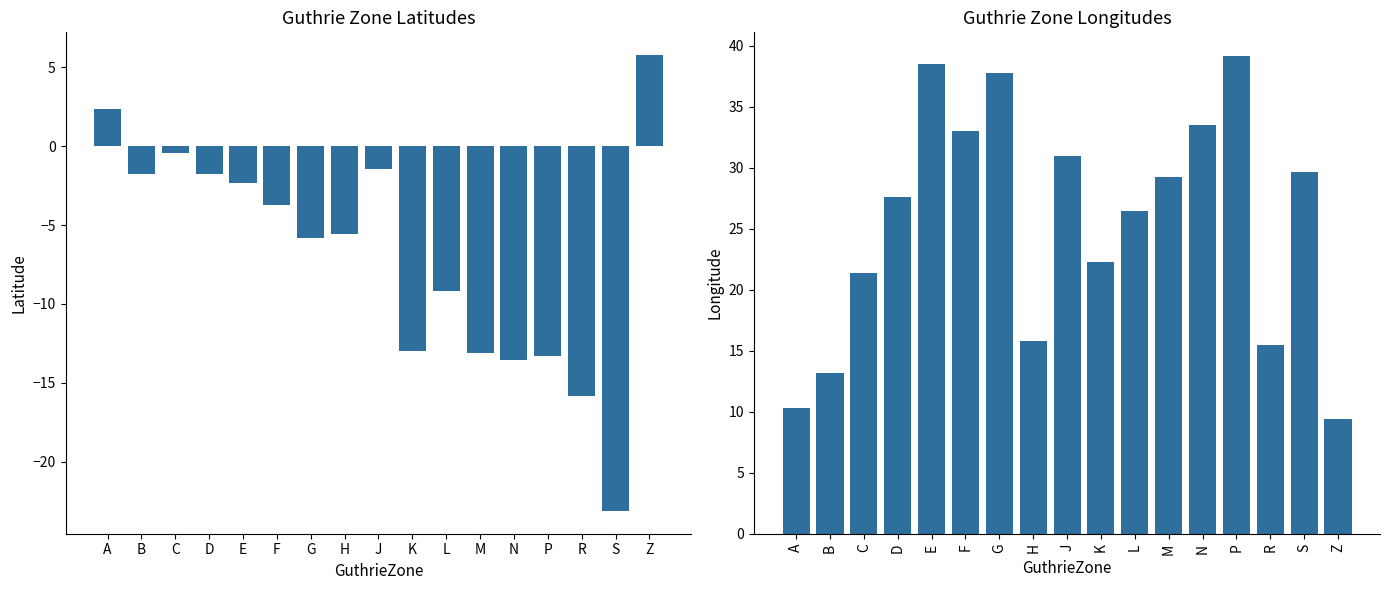

What is the difference between the Latitude values at N and F?

9.8